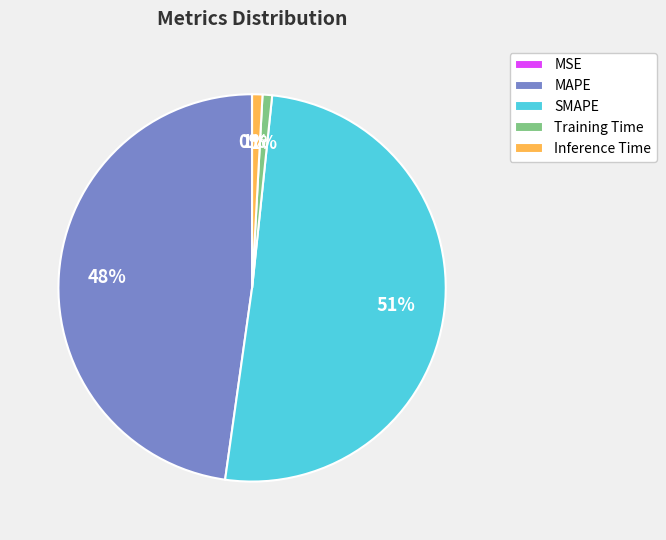

What is the ratio of the value at MAPE to the value at SMAPE?

0.9